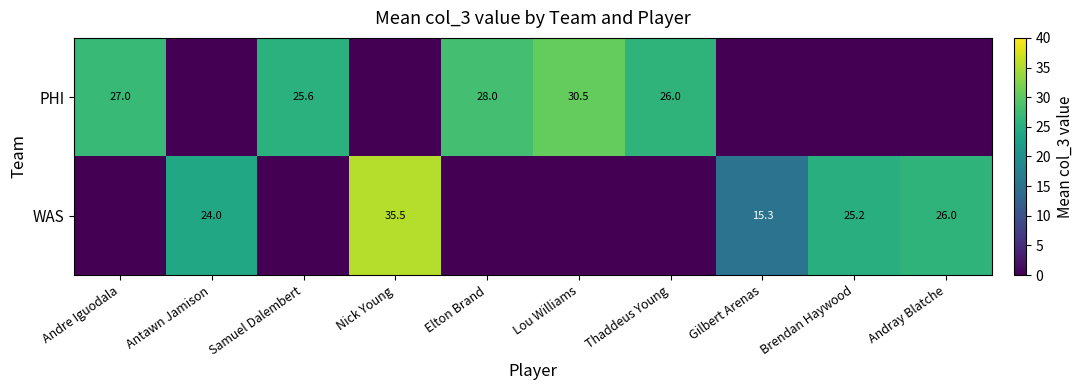

The value of WAS at Andray Blatche is 26.0. True or false?

True